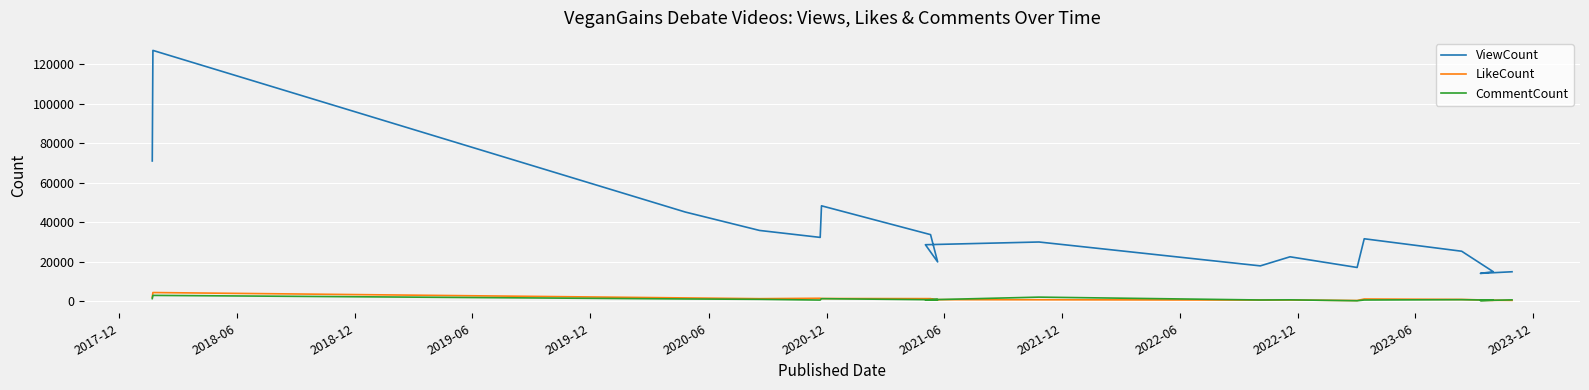

At 2022-06, list the series in order from largest to smallest.

ViewCount, CommentCount, LikeCount